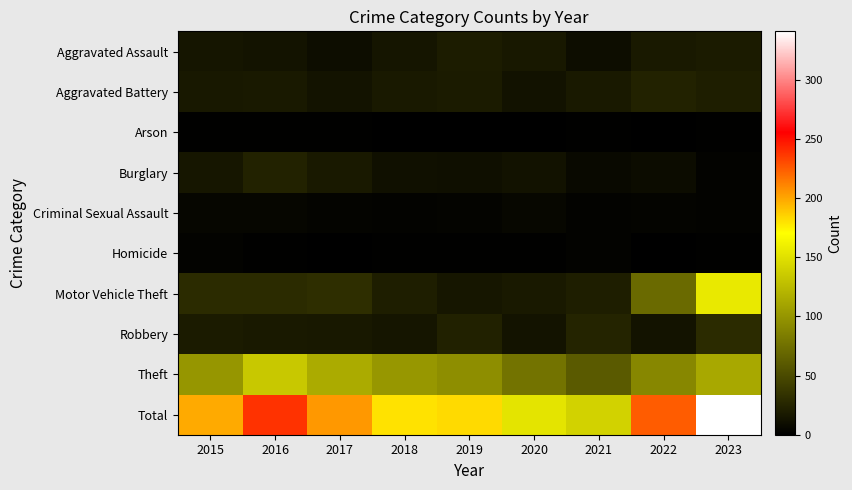

Which series has the widest spread of values?

Total